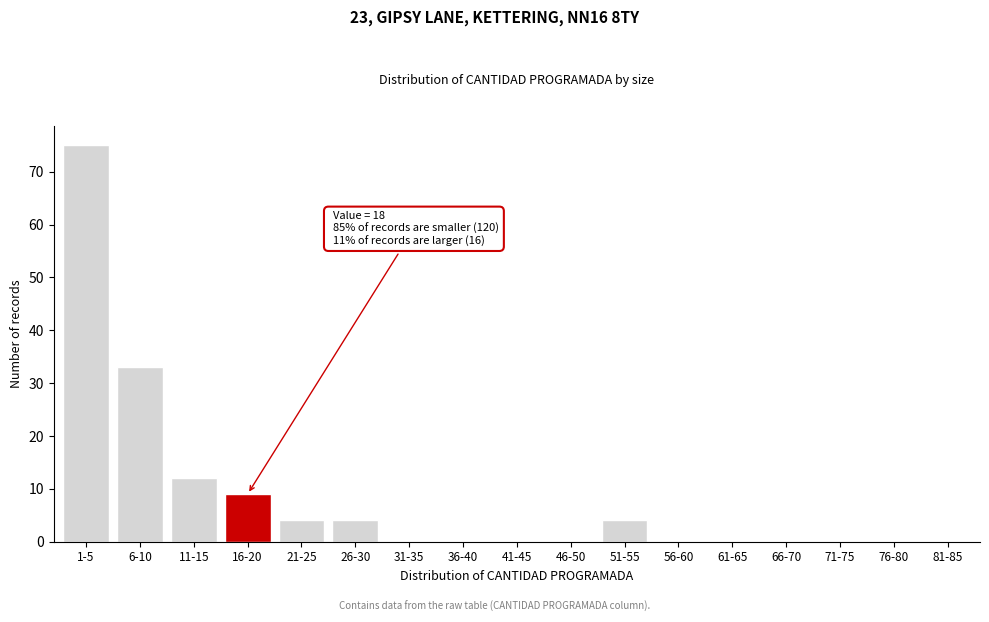

Reading left to right, what are all the values shown in this chart?

1-5=75	6-10=33	11-15=12	16-20=9	21-25=4	26-30=4	31-35=0	36-40=0	41-45=0	46-50=0	51-55=4	56-60=0	61-65=0	66-70=0	71-75=0	76-80=0	81-85=0